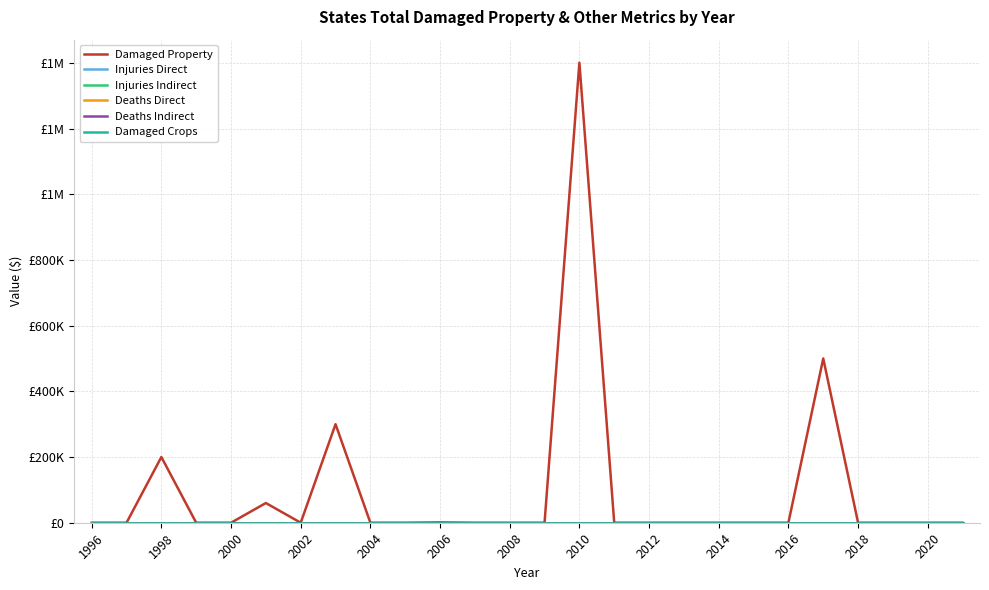

True or false: Injuries Indirect and Damaged Property cross at least once.

False